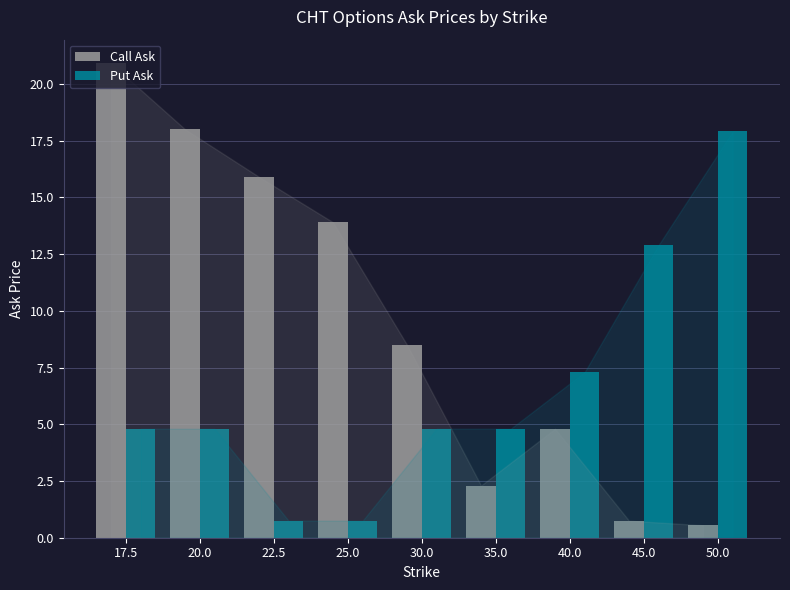

Read the Put Ask value at 35.0.

4.8